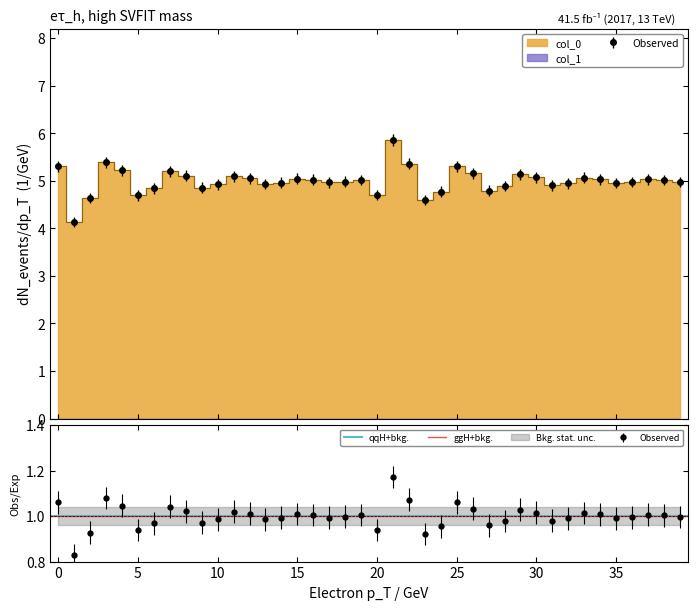

How many data points are less than 5?

20